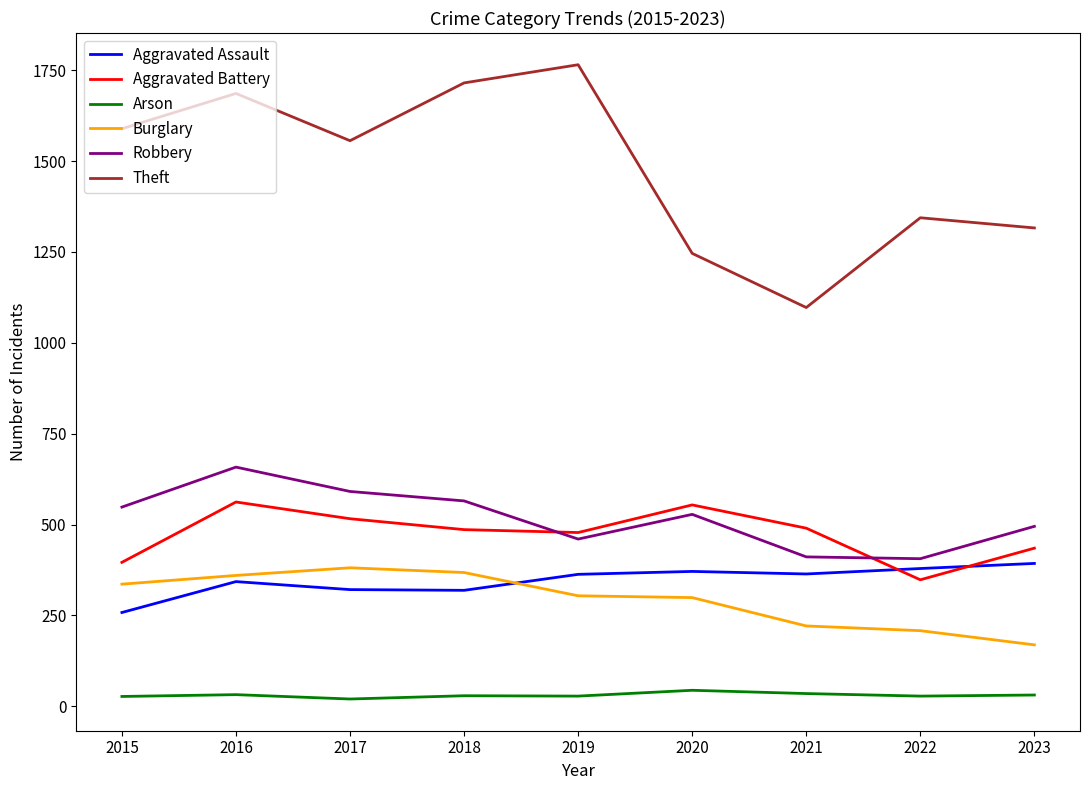

Is it true that Aggravated Assault equals 92 at 2017?

False